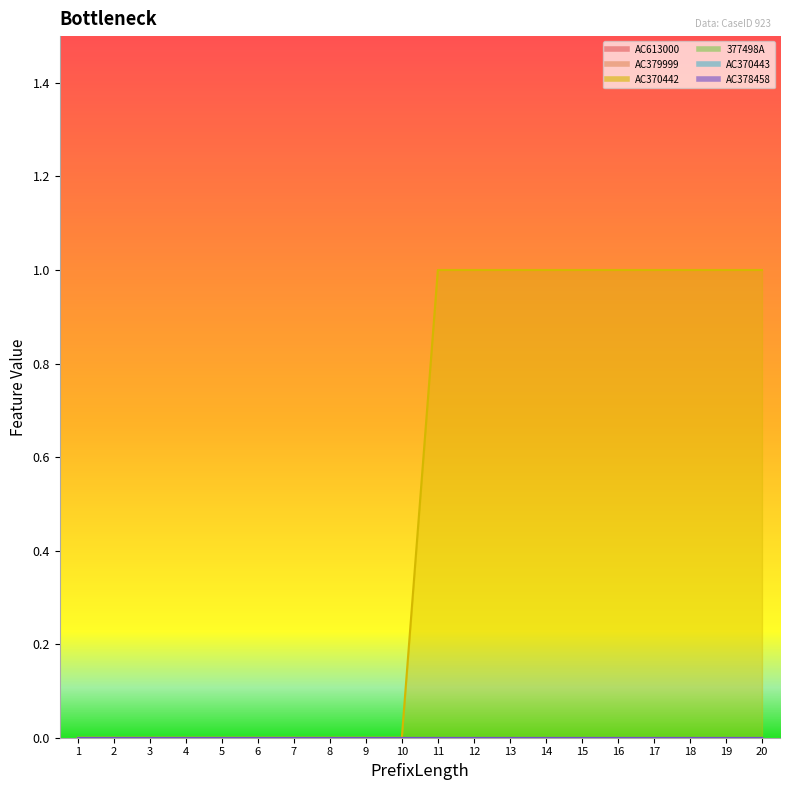

At which category is the sum across all series the highest?

11